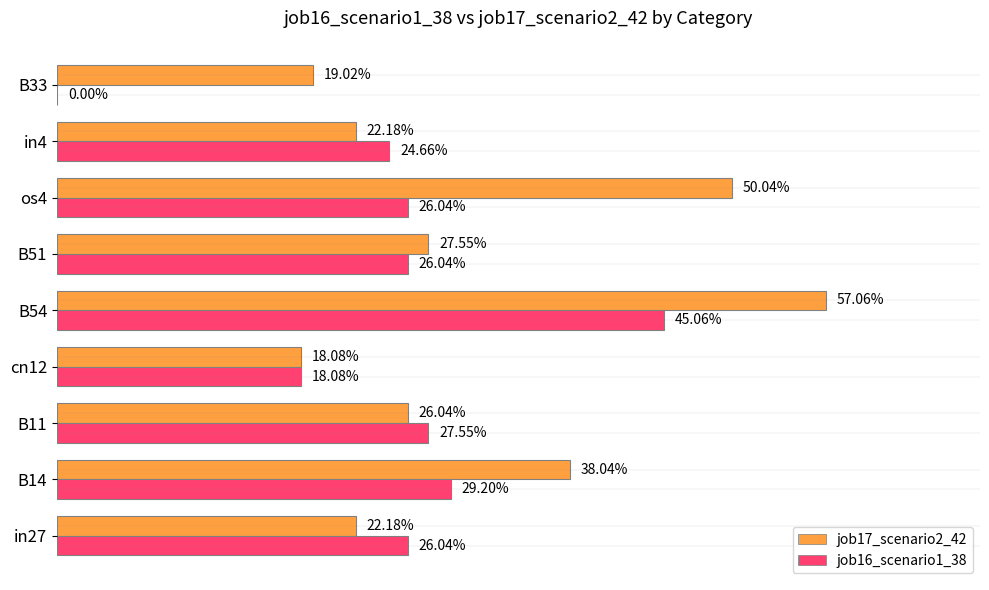

What is the maximum value for job17_scenario2_42?

0.6